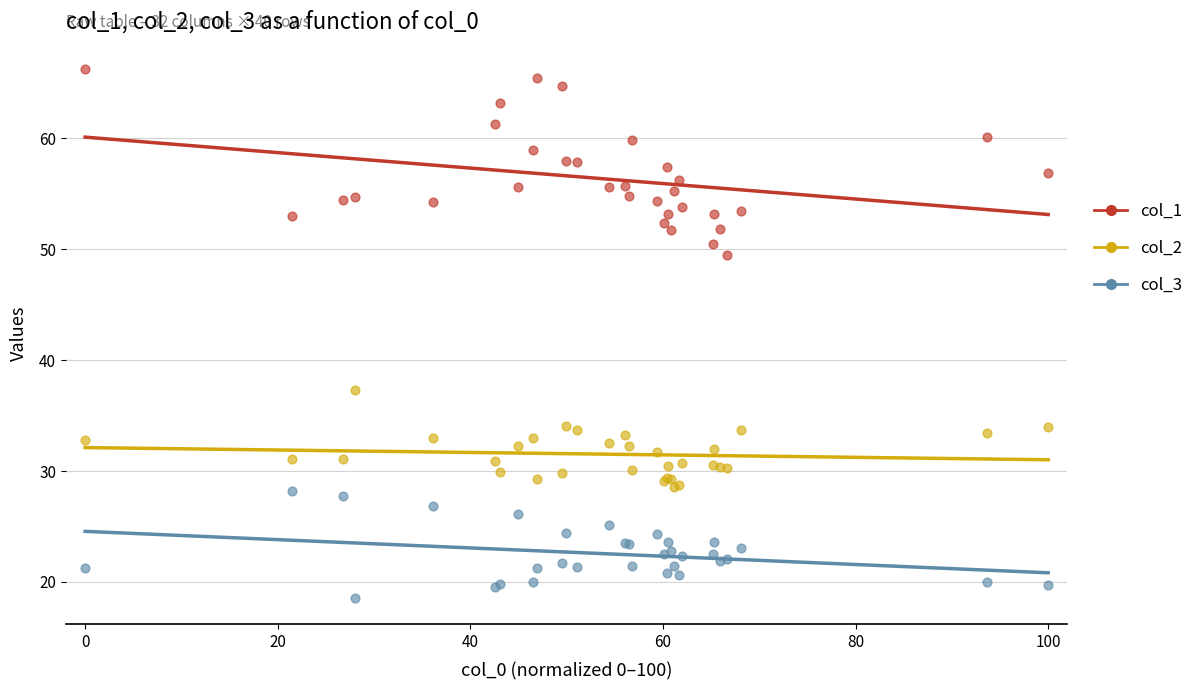

Which series reaches the maximum Y coordinate?

col_1